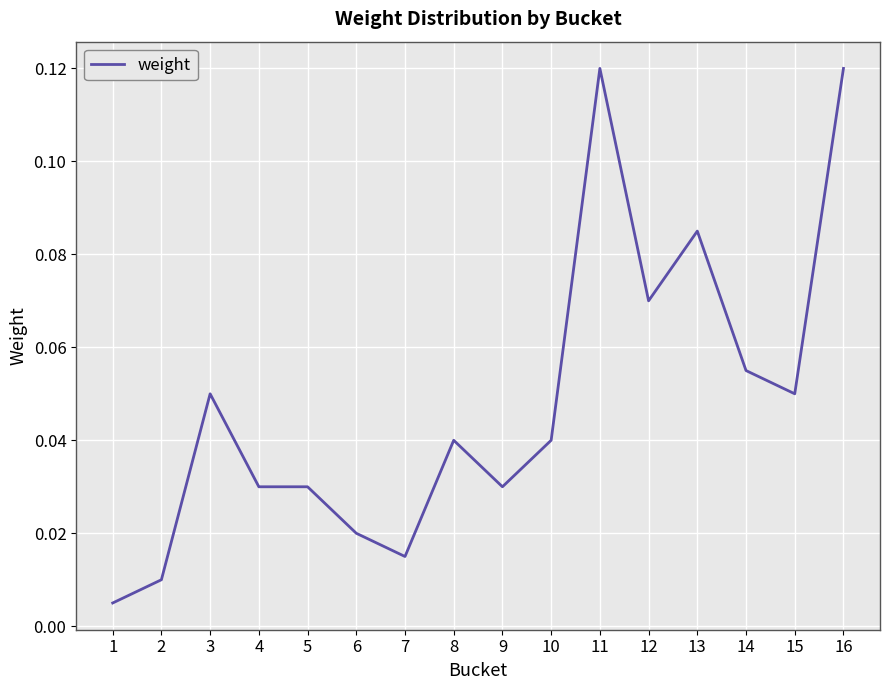

What is the change in value from 2 to 13?

+0.1